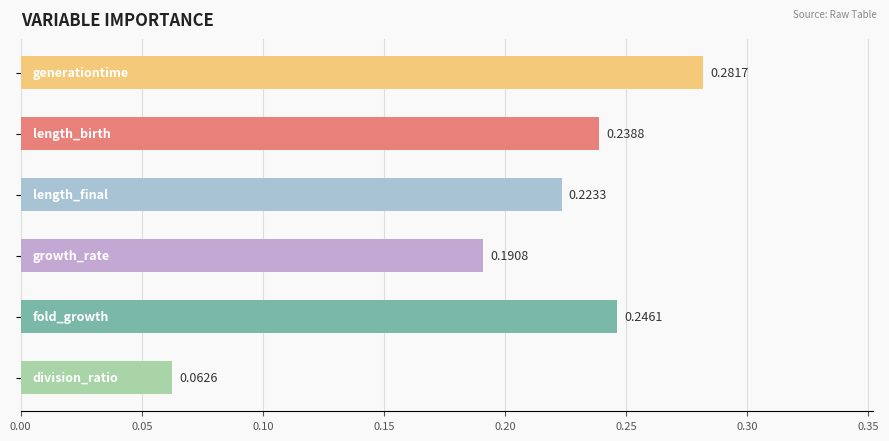

What is the sum of all values?

1.2